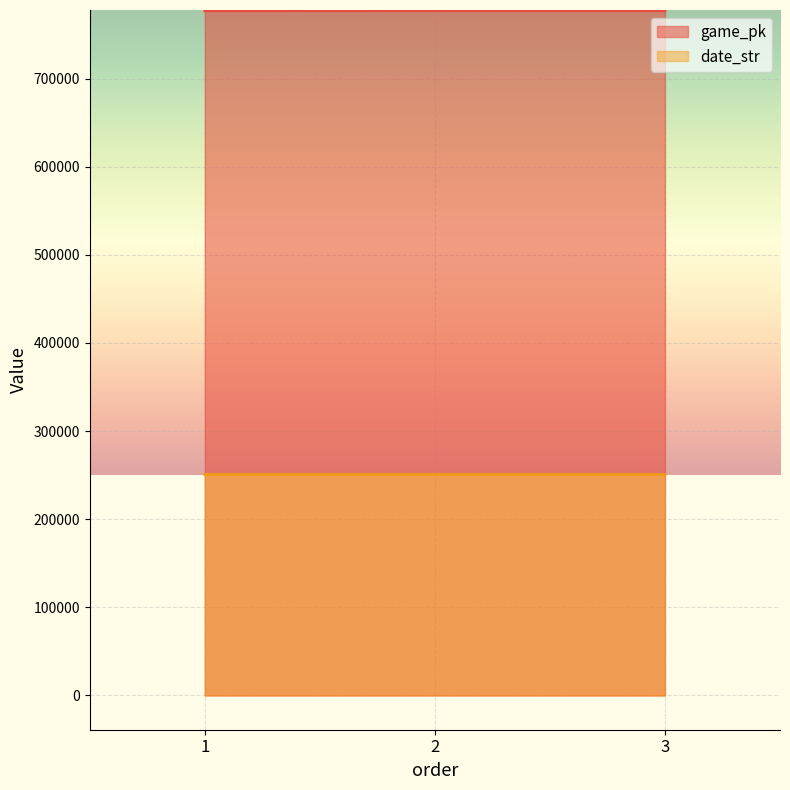

How many lines are shown in the chart?

2